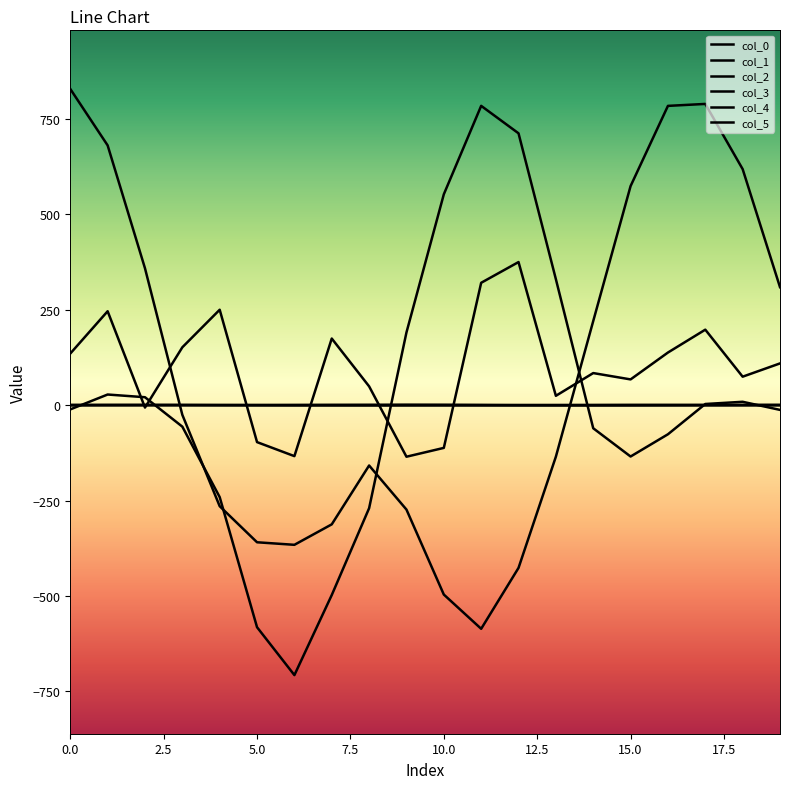

What is the value of the col_3 point at the 17th from the left?

-76.0